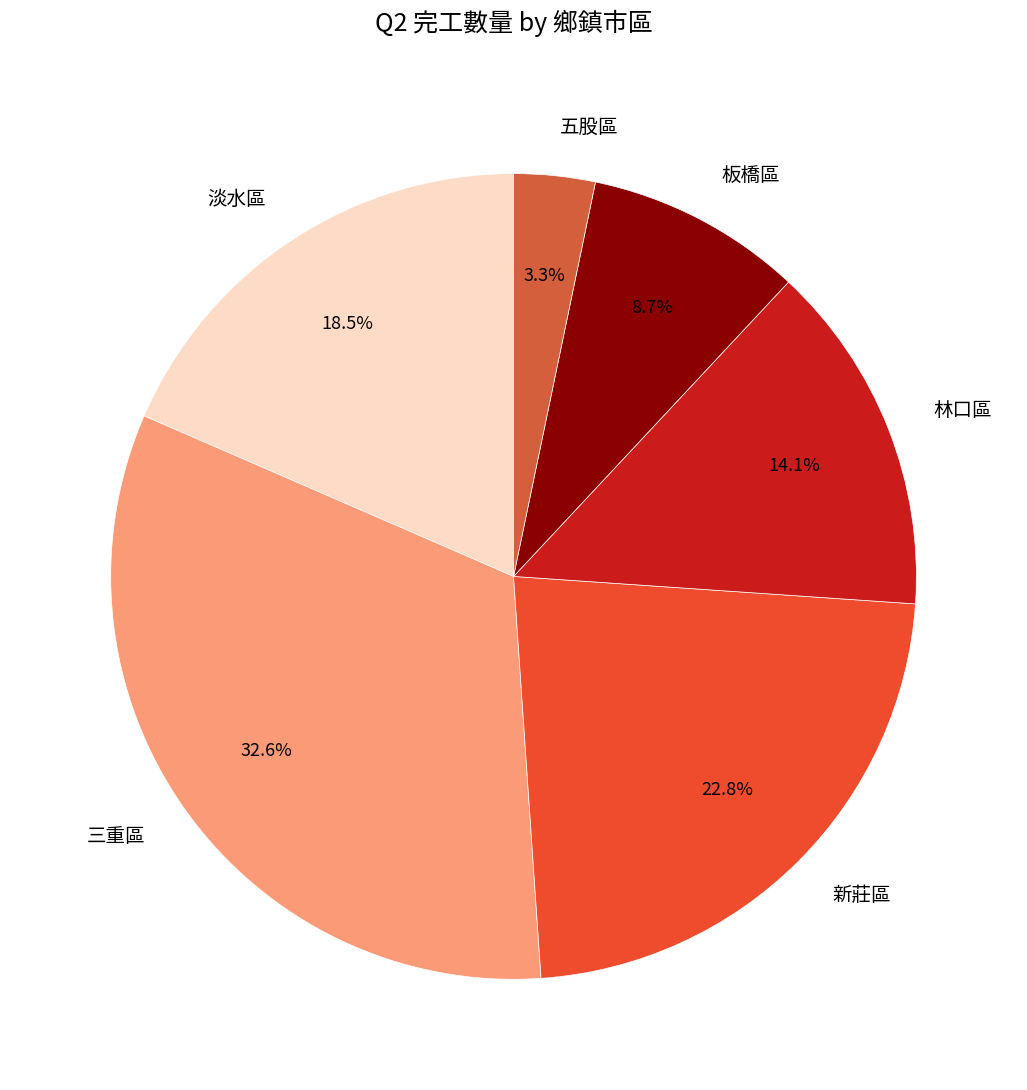

How many slices are in this pie chart?

6